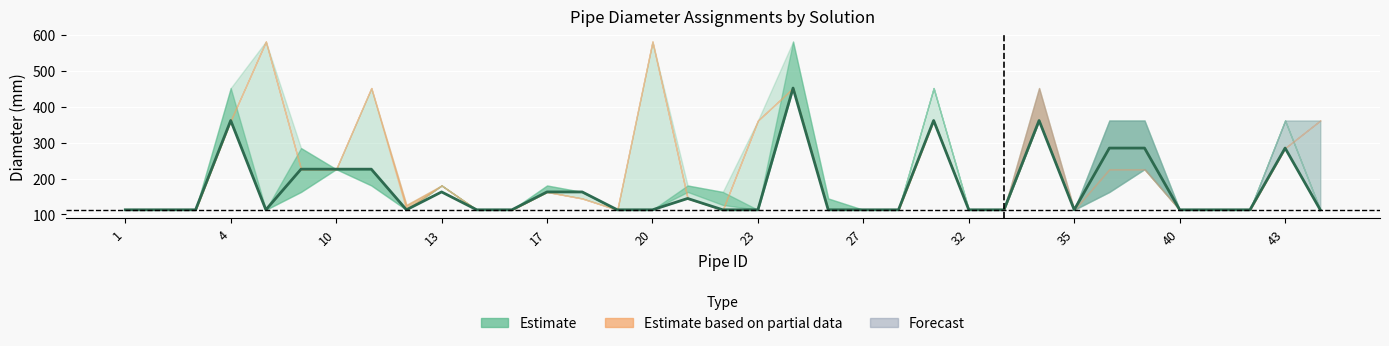

What is the difference between the maximum and second lowest values?

339.2